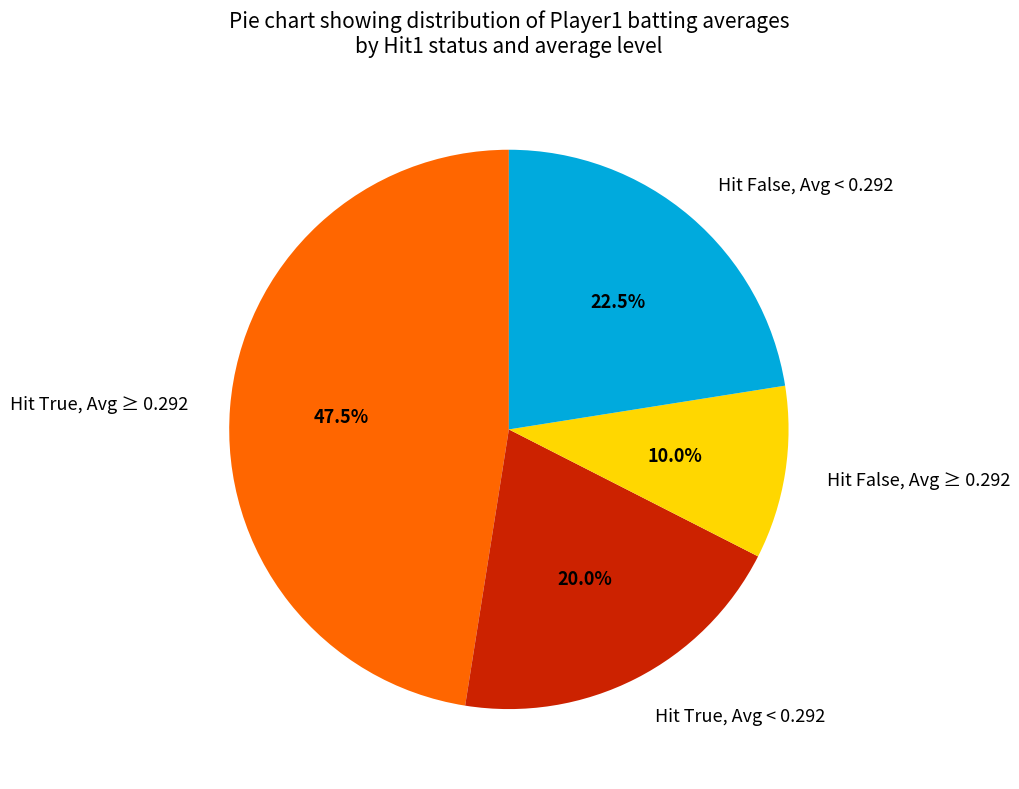

What is the ratio of the value at Hit False, Avg ≥ 0.292 to the value at Hit False, Avg < 0.292?

0.4